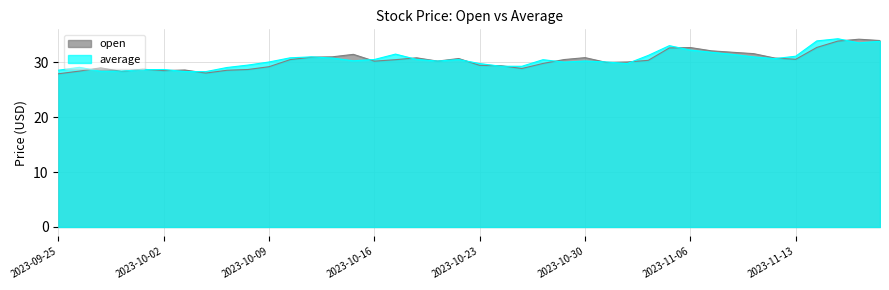

At which category does average reach its first local peak?

2023-09-26